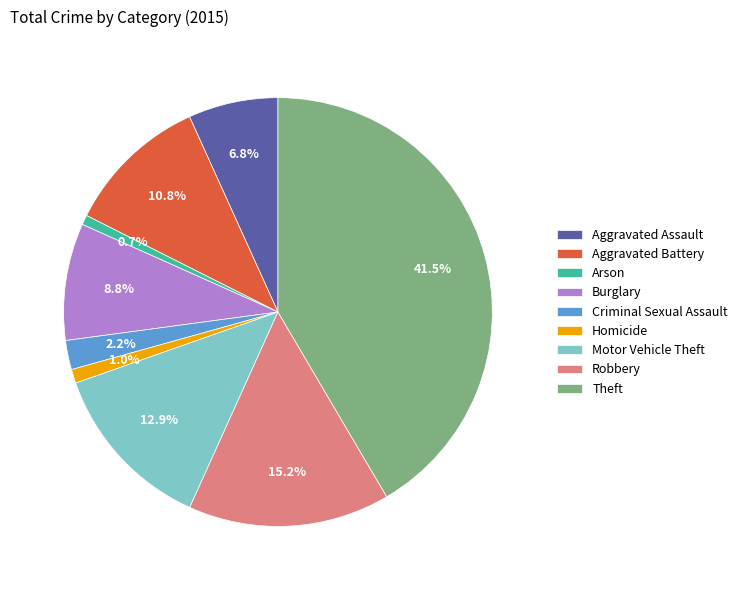

Approximately how many times larger is the value at Homicide compared to Burglary?

0.1